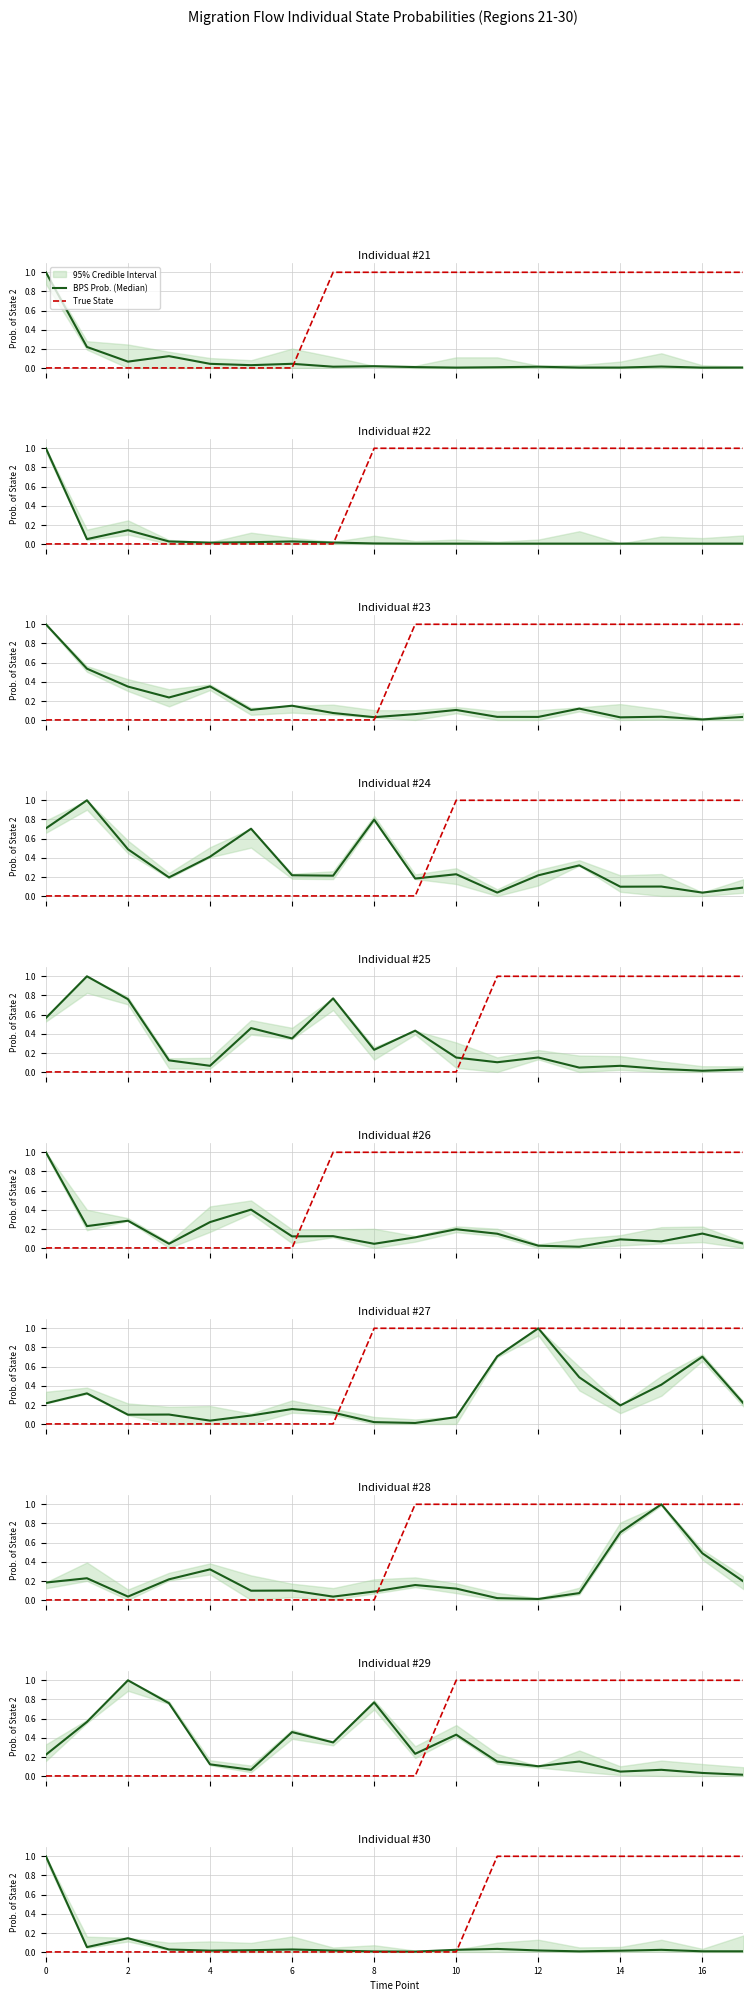

Where is the first local minimum for BPS Prob. (Median)?

2